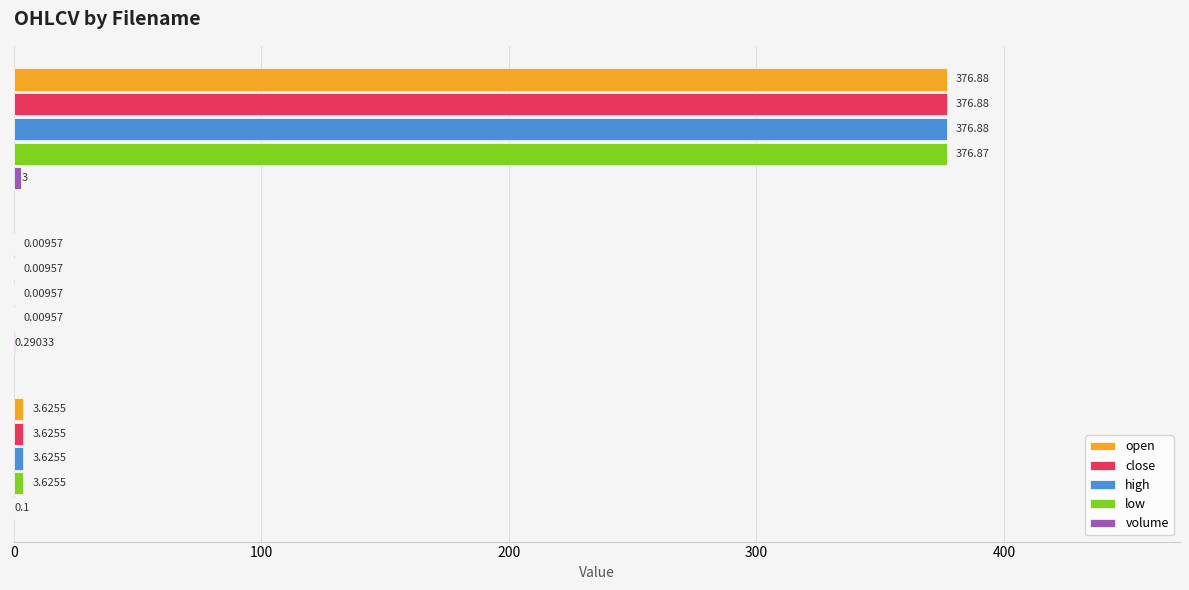

At which category is the sum across all series the highest?

btcusd